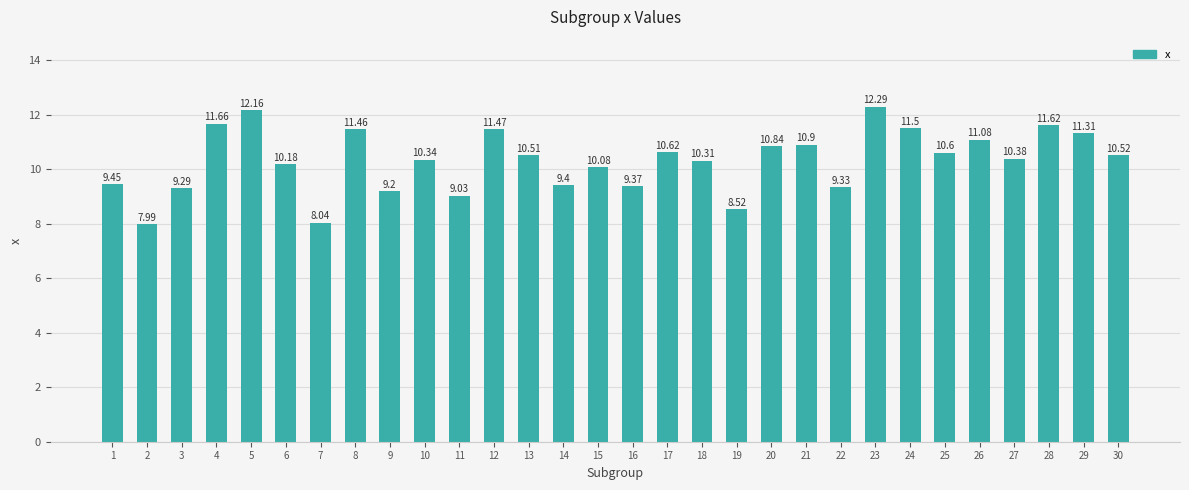

Rank the categories by value from highest to lowest.

23, 5, 4, 28, 24, 12, 8, 29, 26, 21, 20, 17, 25, 30, 13, 27, 10, 18, 6, 15, 1, 14, 16, 22, 3, 9, 11, 19, 7, 2